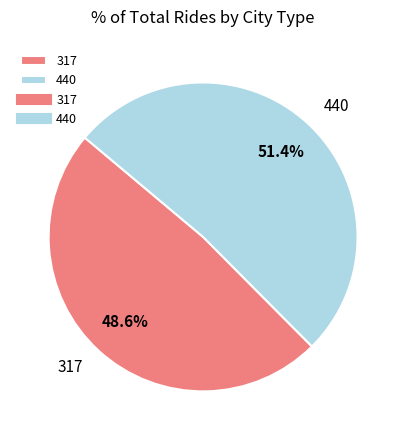

Which category has the biggest portion of the pie?

440